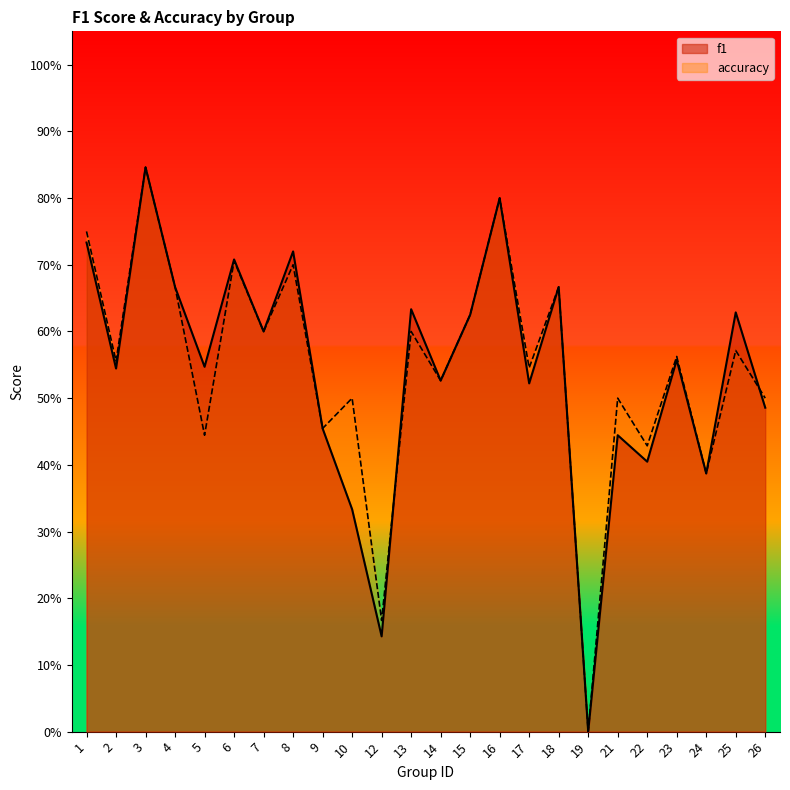

What is the sum of the accuracy values at 16 and 6?

1.5